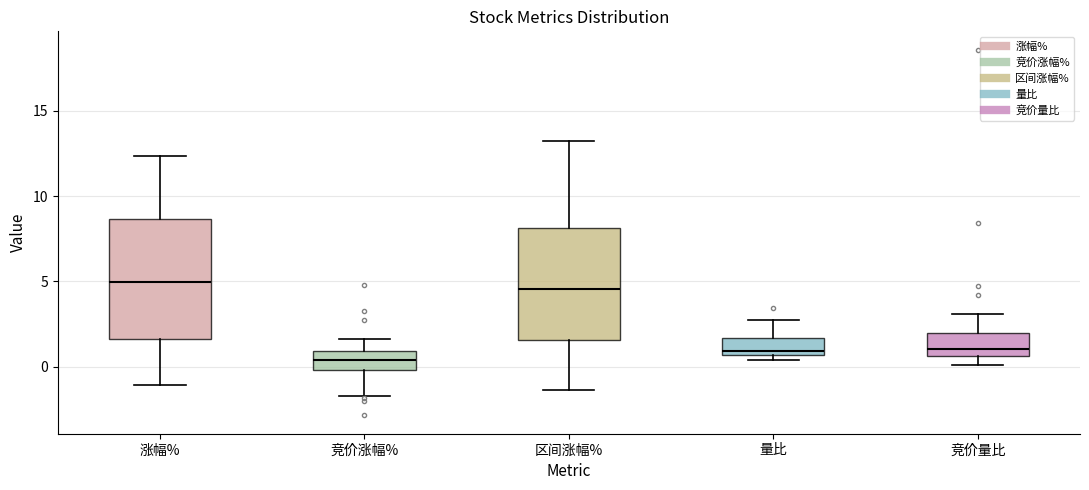

Reading left to right, transcribe this box plot: for each box, give where its median line is, the range the box spans, and where its two whiskers end, as read against the y-axis. The values are not printed on the chart, so give them approximately, as read against the axis.

涨幅%: median 5.0, box 1.5 to 8.5, whiskers -1.0 to 12.5
竞价涨幅%: median 0.5, box 0.0 to 1.0, whiskers -1.5 to 1.5
区间涨幅%: median 4.5, box 1.5 to 8.0, whiskers -1.5 to 13.5
量比: median 1.0, box 0.5 to 1.5, whiskers 0.5 (just below the box's lower edge) to 2.5
竞价量比: median 1.0, box 0.5 to 2.0, whiskers 0.0 to 3.0